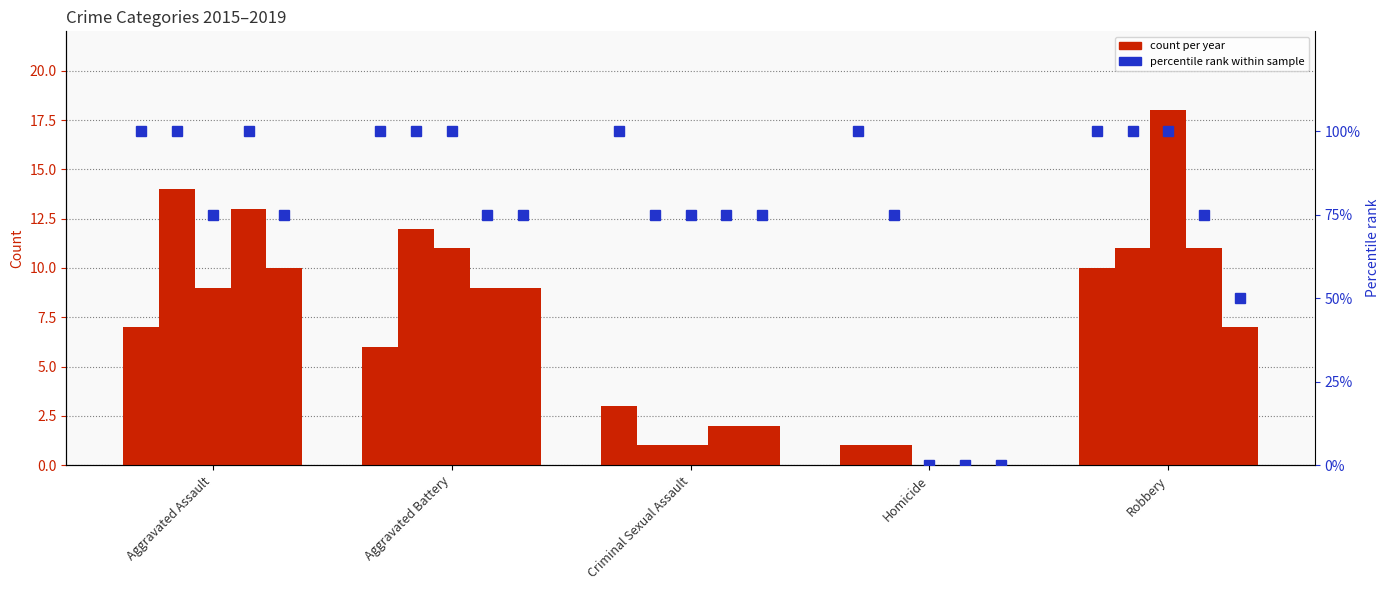

At which label is 2019 closest to 5?

Robbery